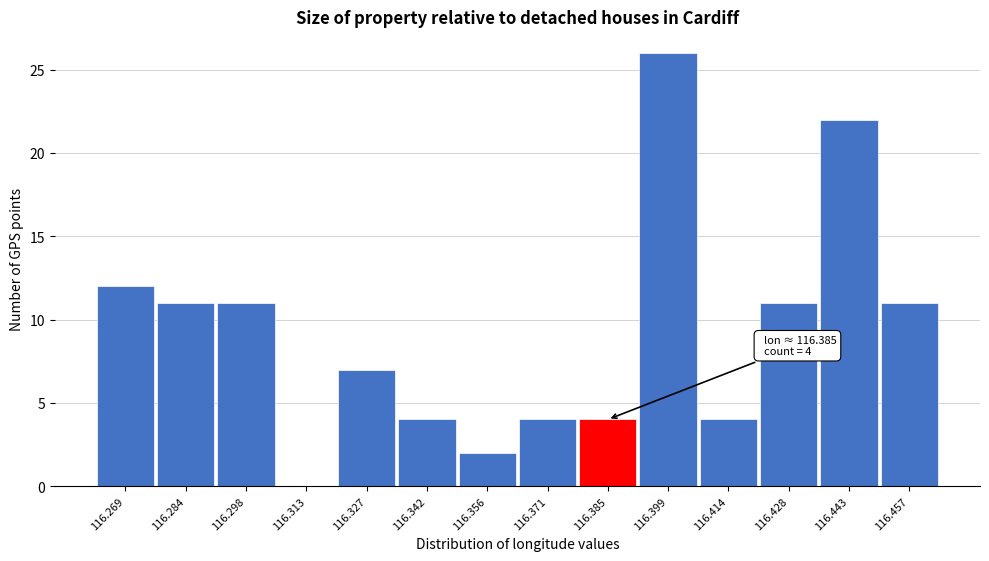

Reading right to left, list all the values displayed in this chart.

116.457=11	116.443=22	116.428=11	116.414=4	116.399=26	116.385=4	116.371=4	116.356=2	116.342=4	116.327=7	116.313=0	116.298=11	116.284=11	116.269=12